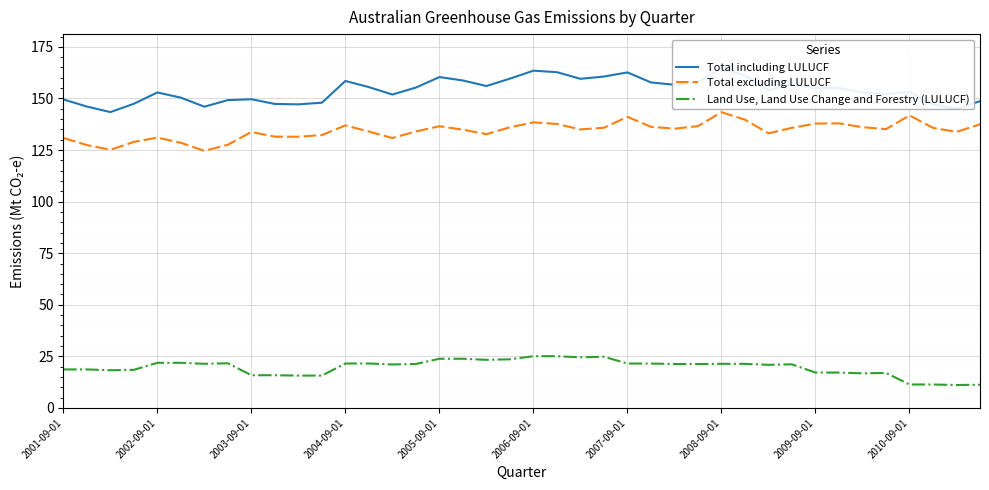

True or false: Total excluding LULUCF and Land Use, Land Use Change and Forestry (LULUCF) cross at least once.

False